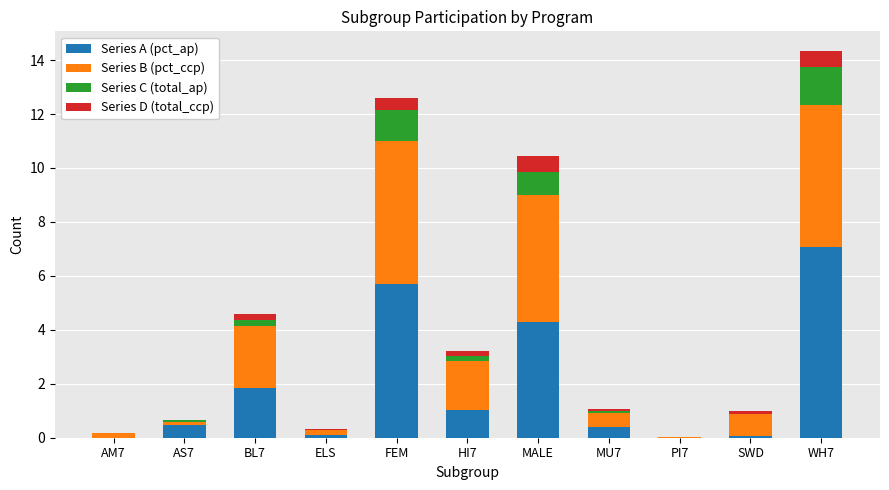

At which category is the sum across all series the highest?

WH7